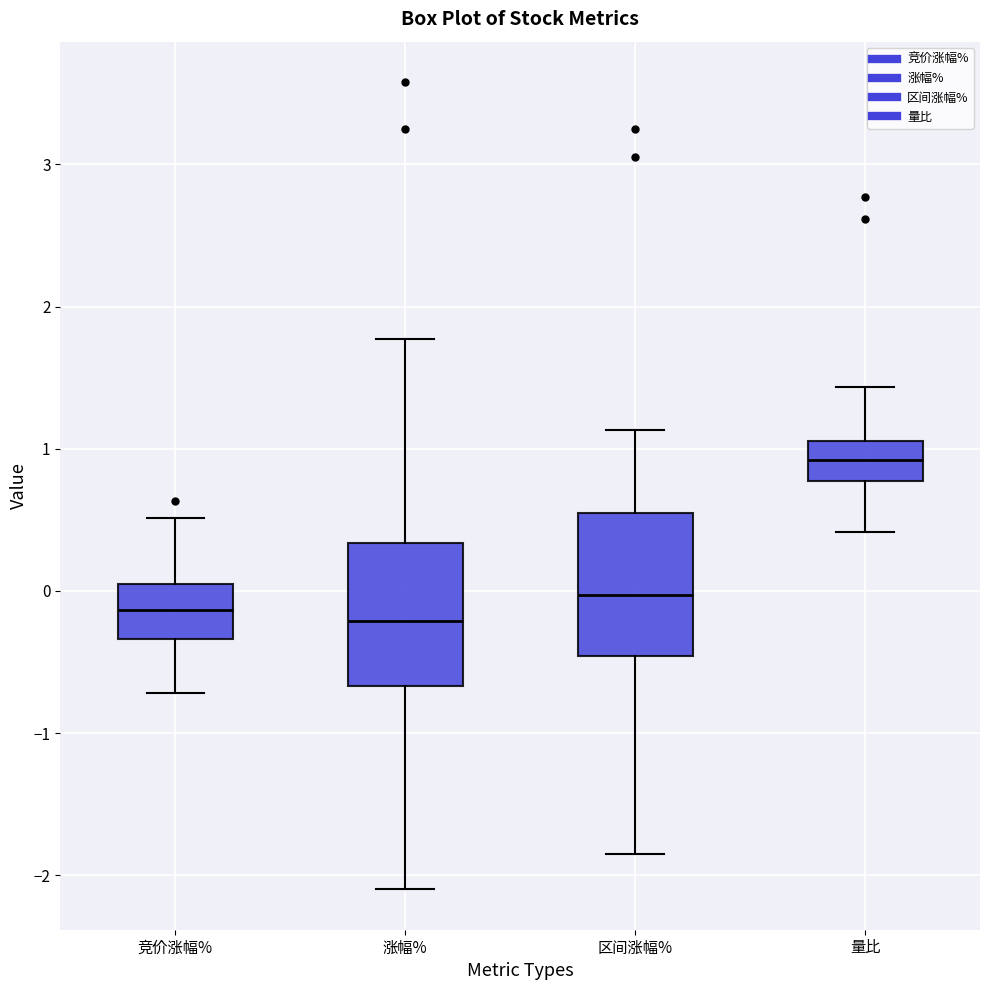

Reading left to right, transcribe this box plot: for each box, give where its median line is, the range the box spans, and where its two whiskers end, as read against the y-axis. The values are not printed on the chart, so give them approximately, as read against the axis.

竞价涨幅%: median -0.1, box -0.3 to 0.0, whiskers -0.7 to 0.5
涨幅%: median -0.2, box -0.7 to 0.3, whiskers -2.1 to 1.8
区间涨幅%: median 0.0, box -0.5 to 0.6, whiskers -1.8 to 1.1
量比: median 0.9, box 0.8 to 1.1, whiskers 0.4 to 1.4